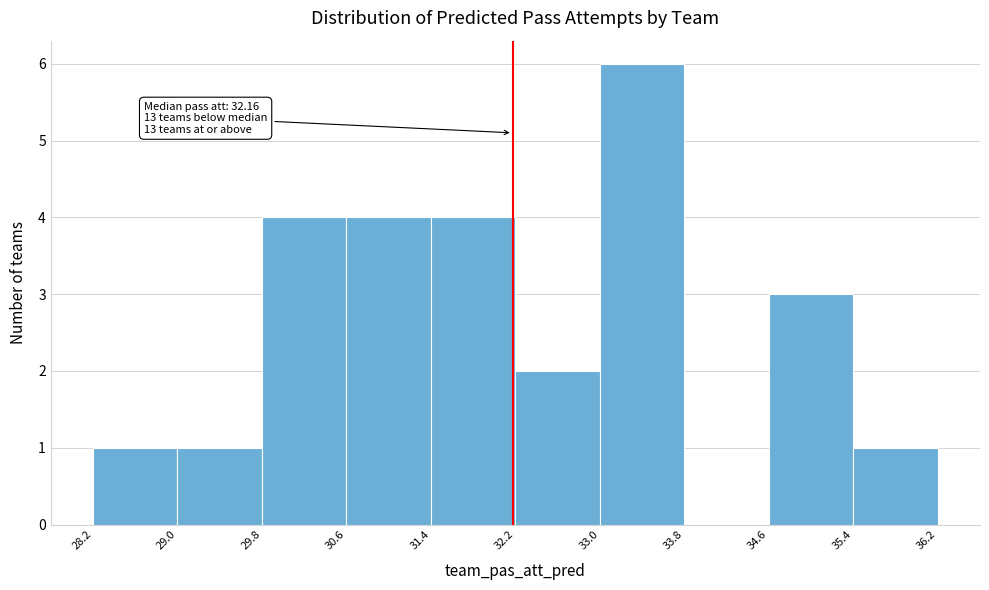

Which range on the x-axis has the tallest bar?

33.0 to 33.8